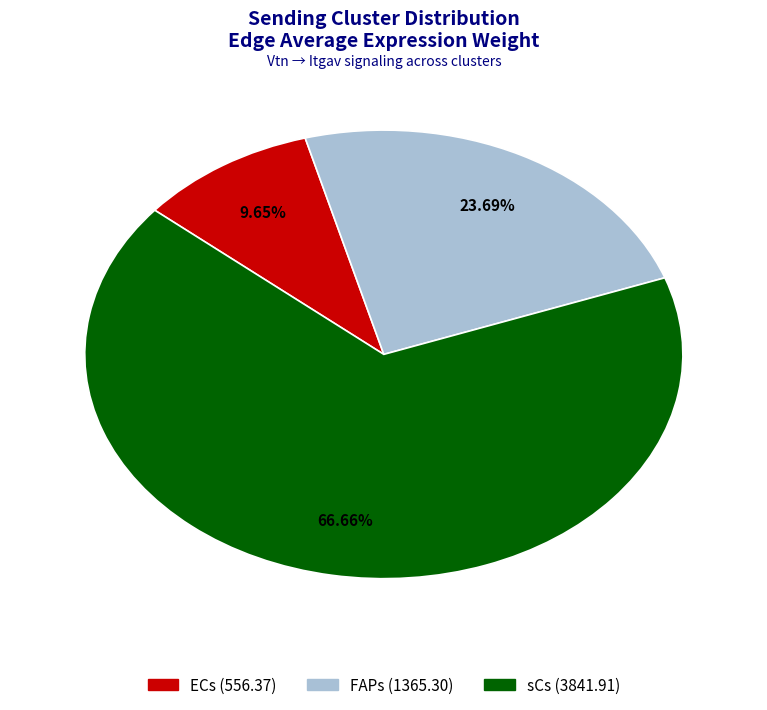

What is the majority slice?

sCs